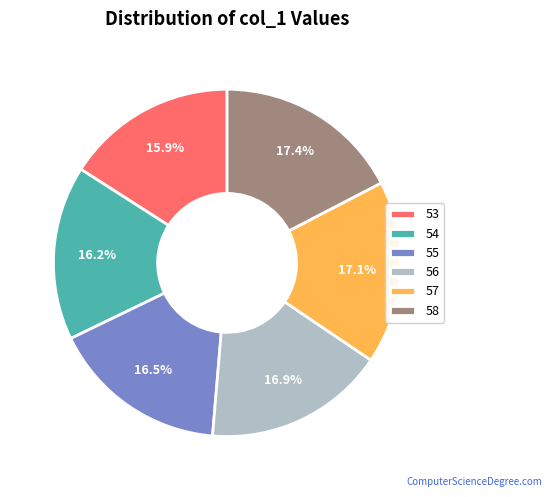

To the nearest percent, what portion does 54 represent?

16%